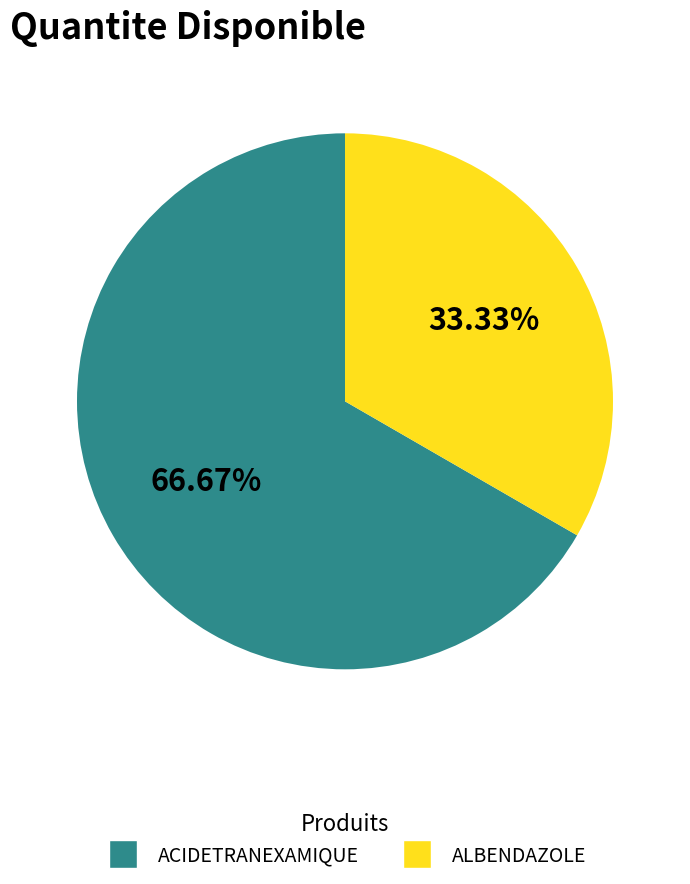

To the nearest percent, what portion does ACIDETRANEXAMIQUE represent?

67%